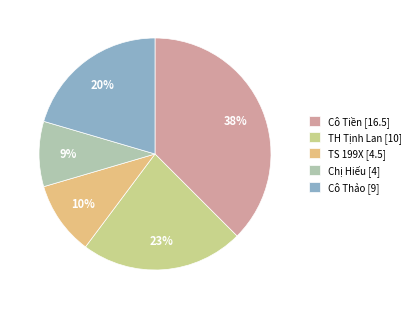

Count the number of slices in the pie.

5